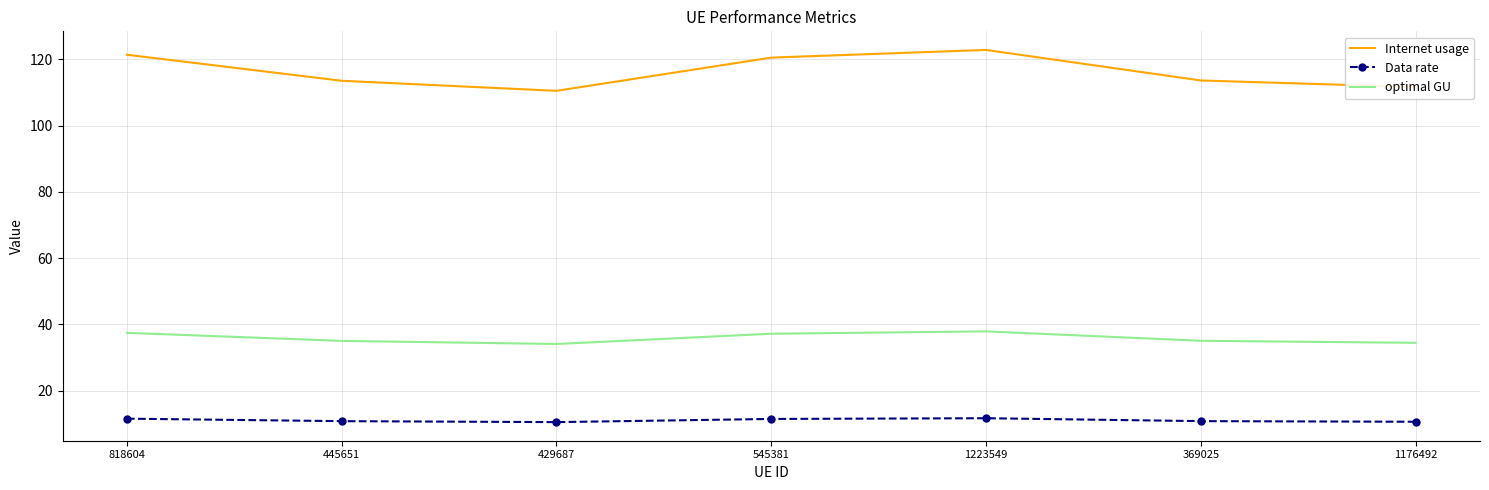

Which series has the widest spread of values?

Internet usage